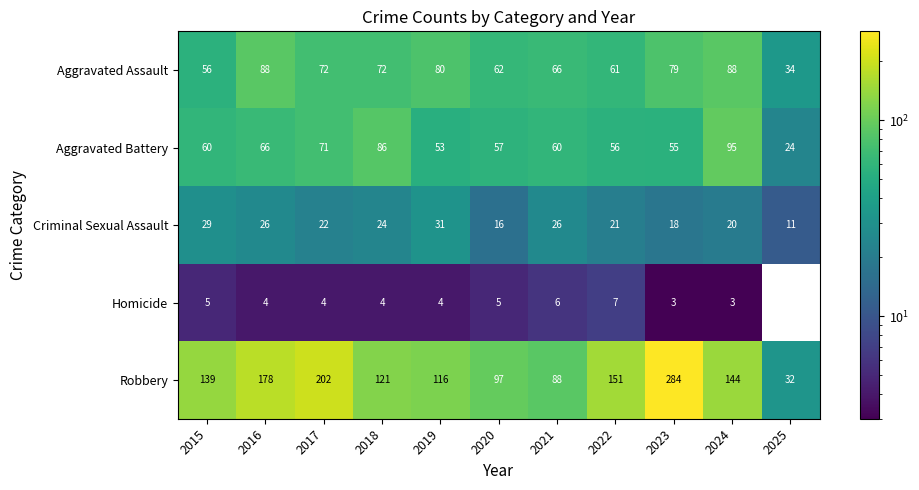

How many data points in Robbery are above 139?

5